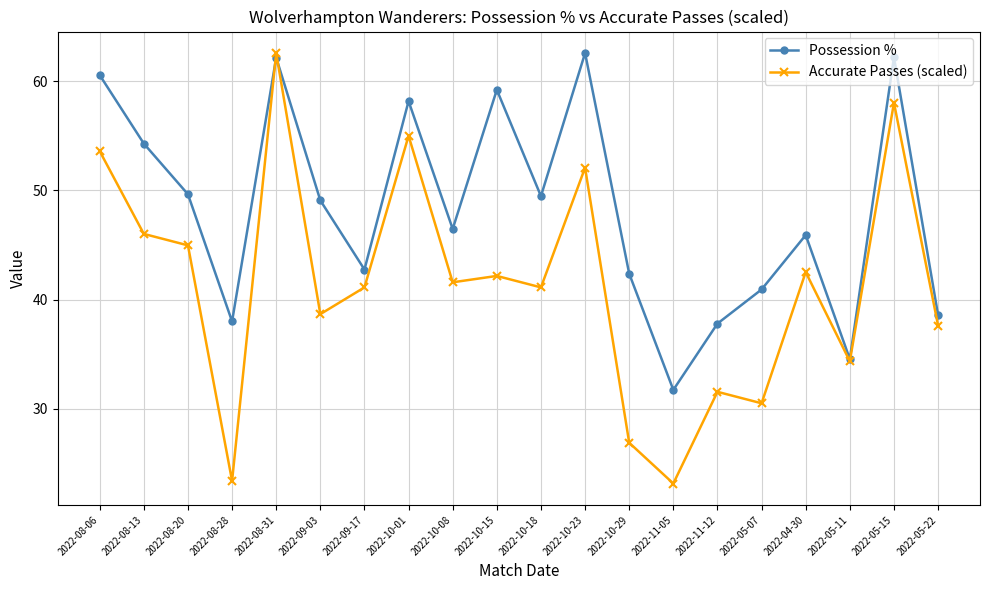

What is the difference between the maximum and minimum values in the Accurate Passes (scaled) series?

39.5